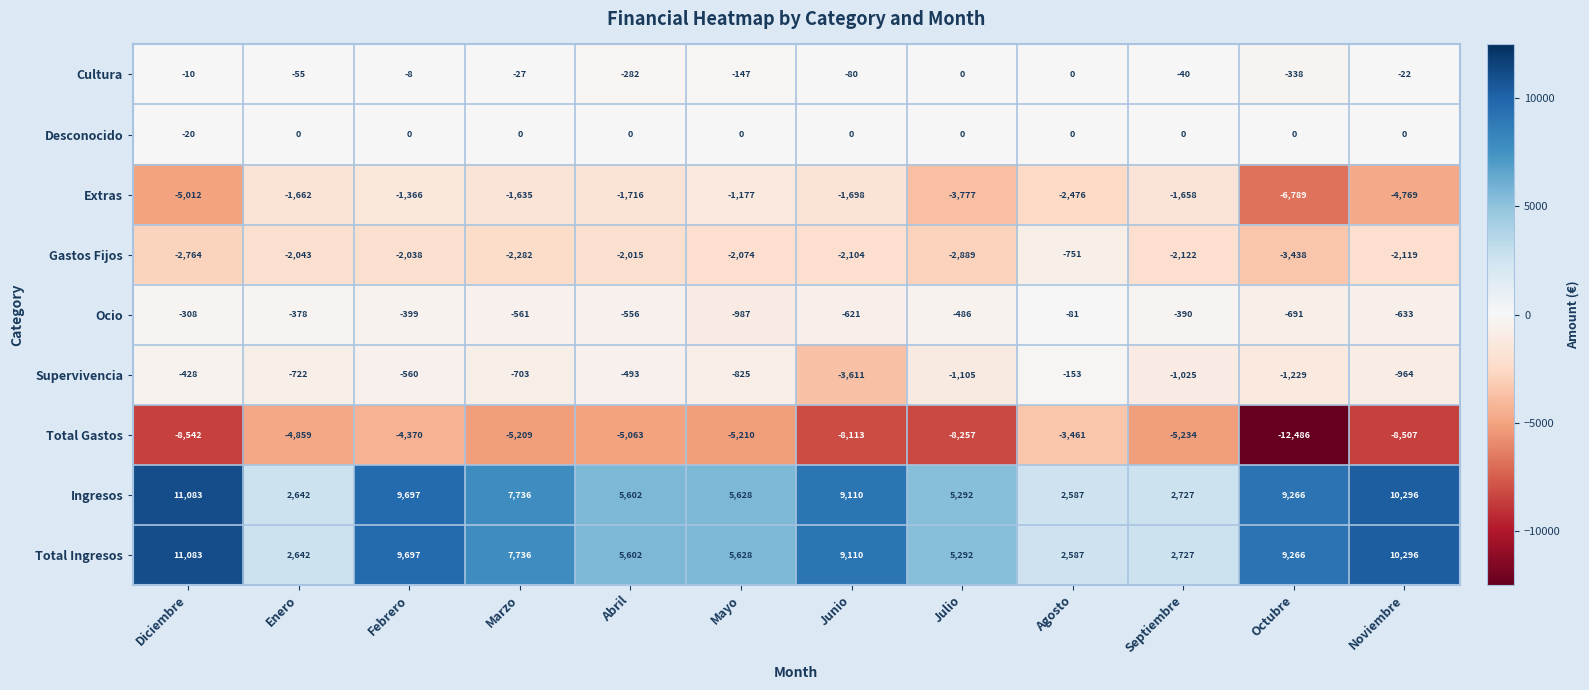

At which label is Extras closest to -3983?

Julio